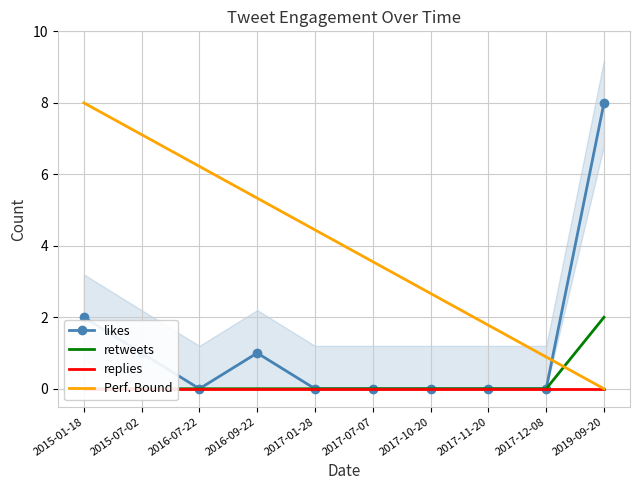

What position from the left is 2016-07-22?

3